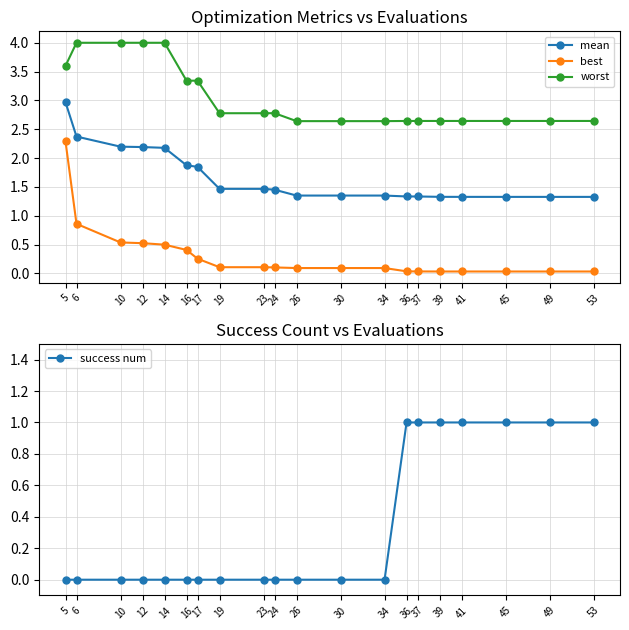

The mean series shows 1.5 at 23. True or false?

True